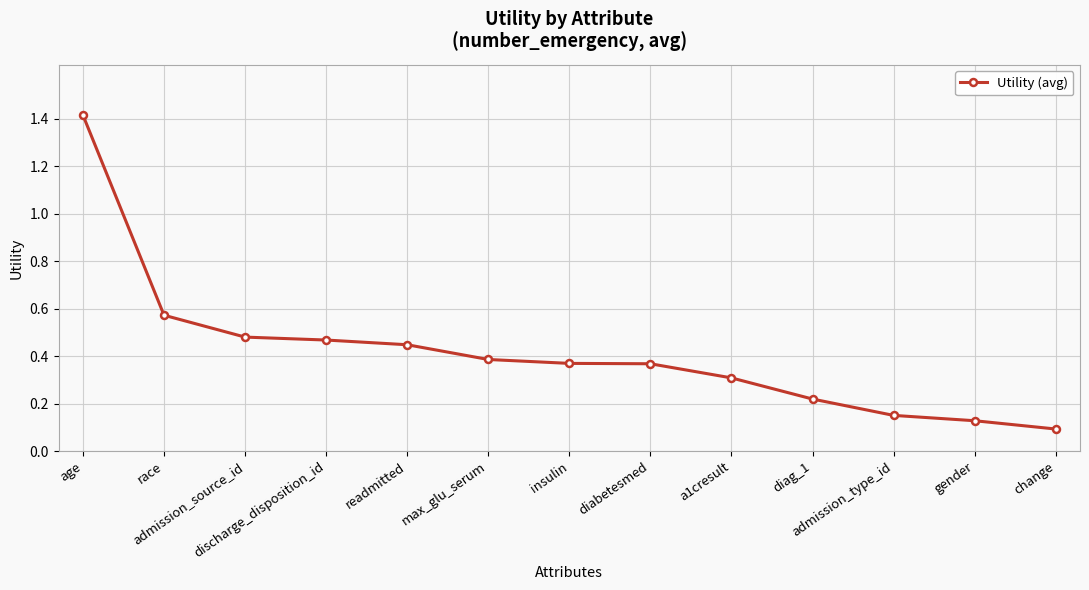

What is the label of the 3rd point from the left?

admission_source_id